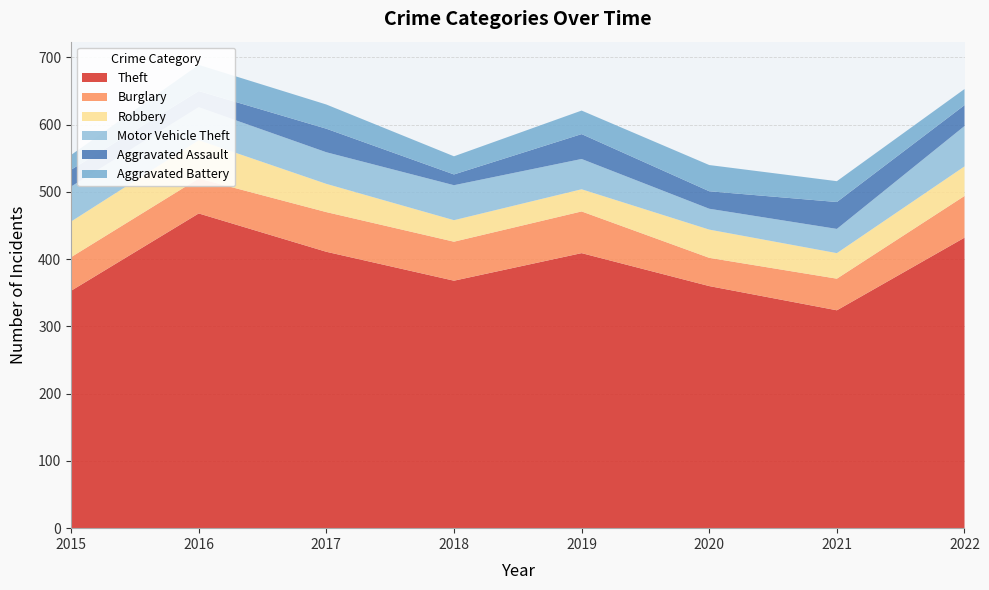

Reading left to right, what are all the values shown in this chart?

Theft: 2015=353	2016=468	2017=411	2018=368	2019=409	2020=360	2021=324	2022=432
Burglary: 2015=50	2016=52	2017=59	2018=58	2019=62	2020=42	2021=47	2022=62
Robbery: 2015=53	2016=57	2017=42	2018=32	2019=33	2020=42	2021=38	2022=44
Motor Vehicle Theft: 2015=52	2016=49	2017=47	2018=52	2019=45	2020=31	2021=36	2022=60
Aggravated Assault: 2015=25	2016=24	2017=35	2018=16	2019=37	2020=26	2021=40	2022=31
Aggravated Battery: 2015=22	2016=39	2017=36	2018=27	2019=35	2020=39	2021=31	2022=24